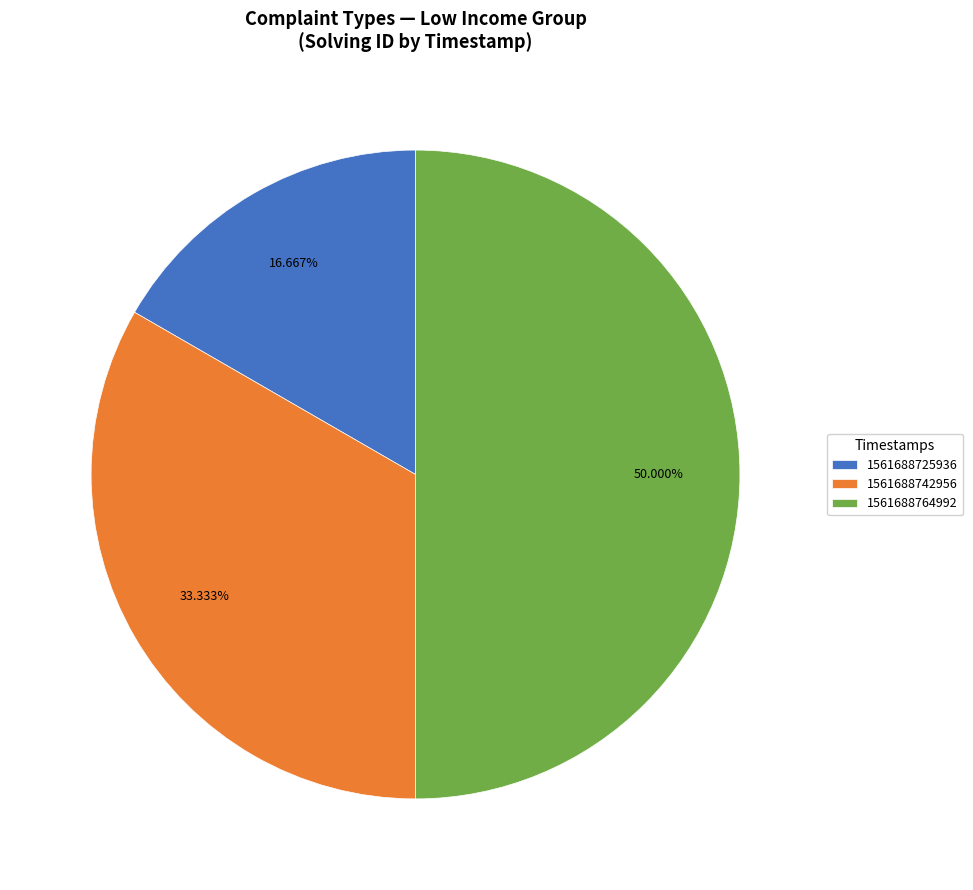

Count the number of slices in the pie.

3